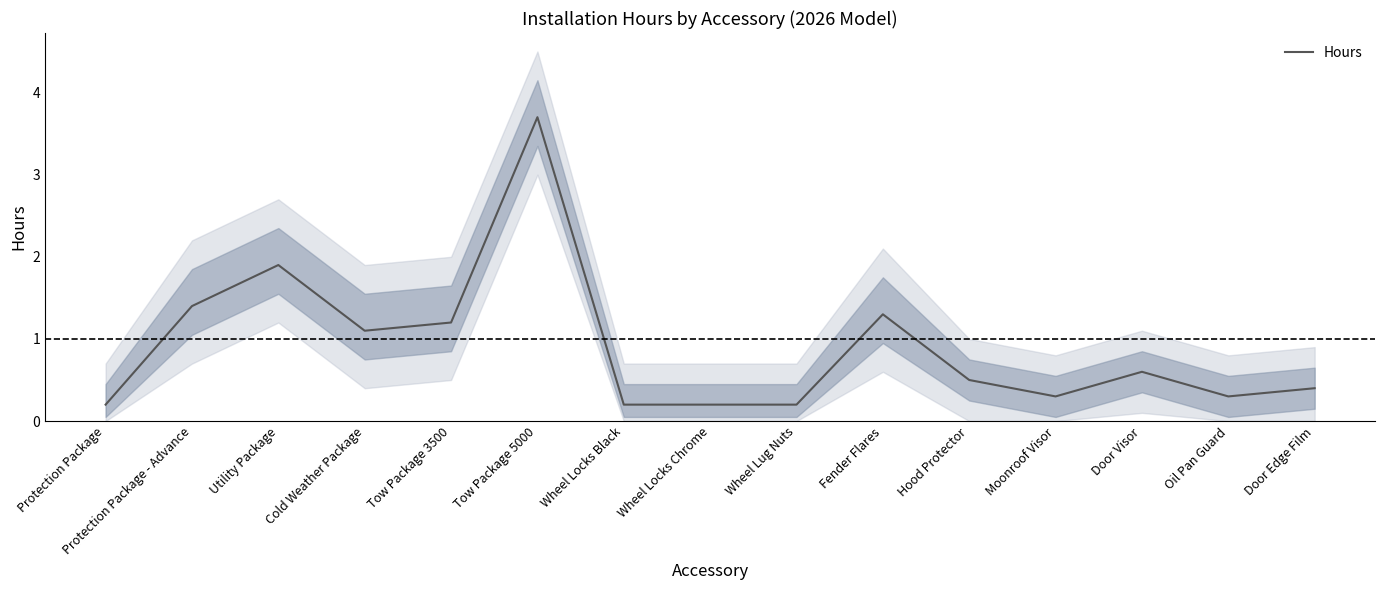

What is the difference between the maximum and minimum values?

3.5